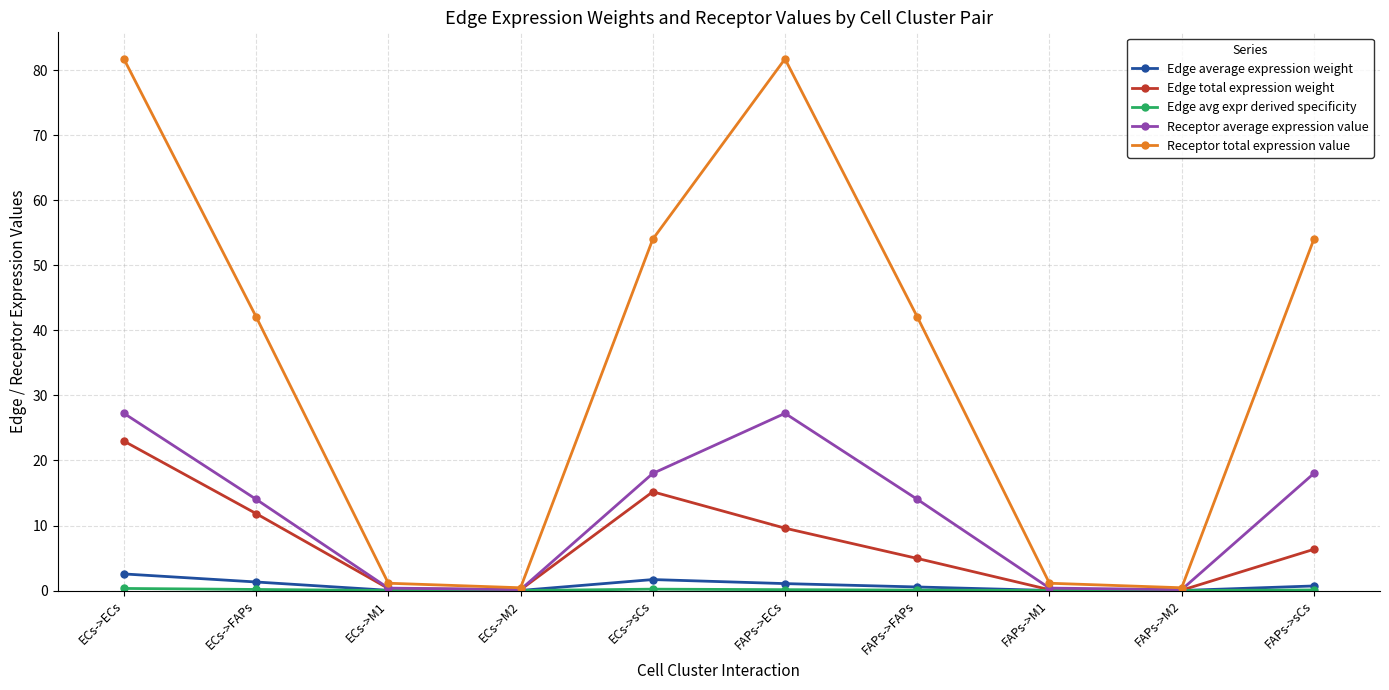

Which series has the widest spread of values?

Receptor total expression value